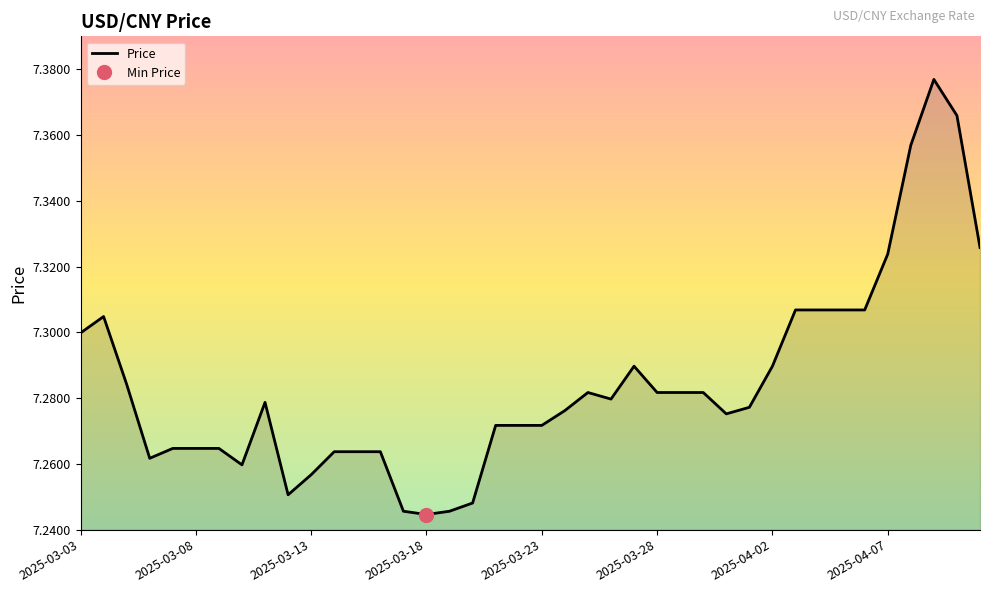

What is the approximate value at 2025-04-11?

7.3